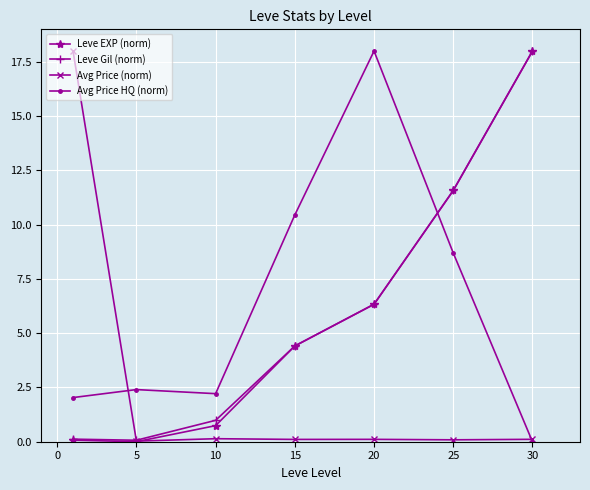

How many intersections are there between Leve EXP (norm) and Avg Price (norm)?

1